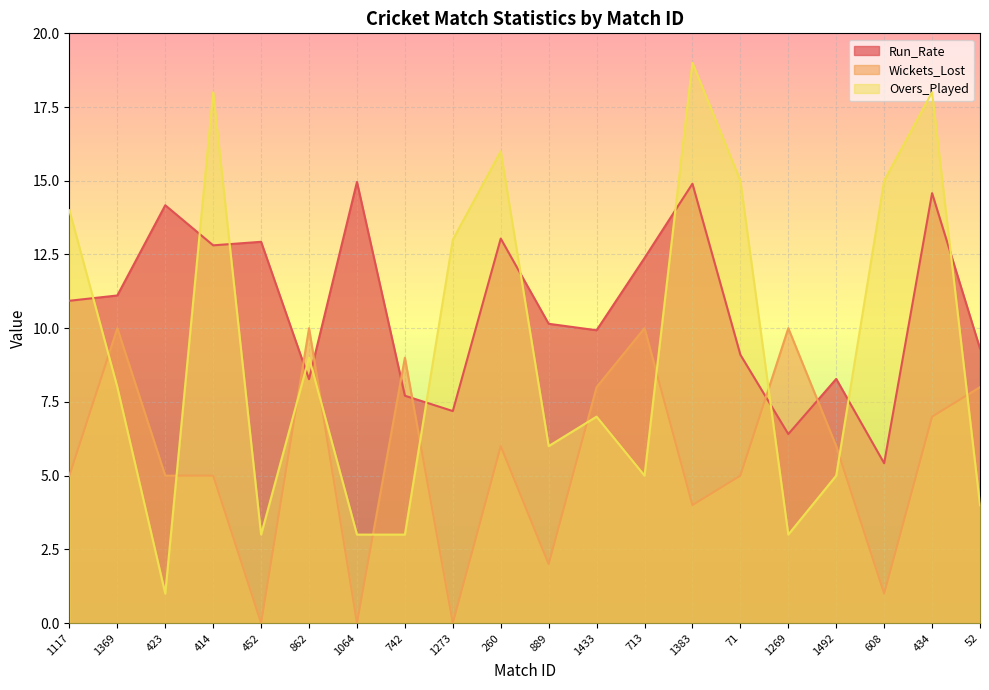

What is the highest value of the Run_Rate series?

15.0